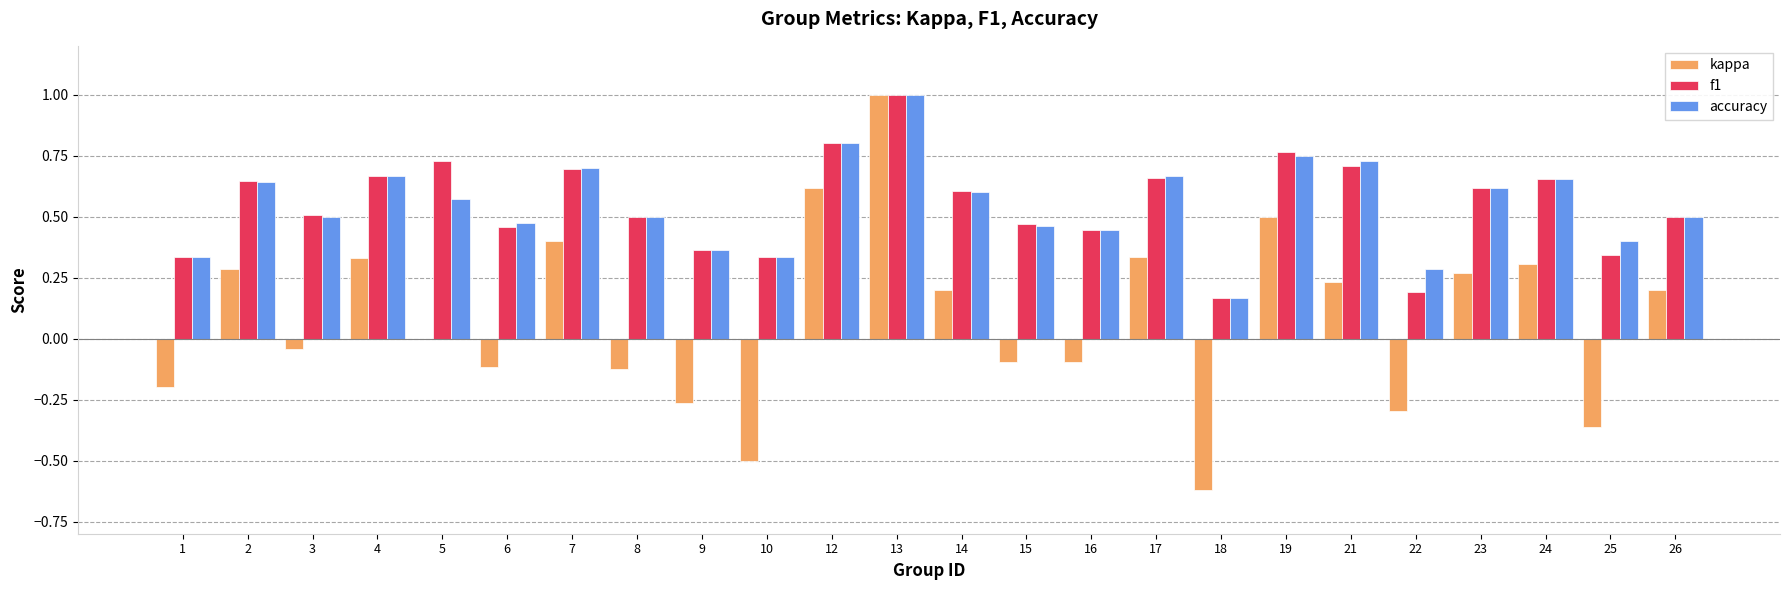

Which series has the largest range (max minus min)?

kappa